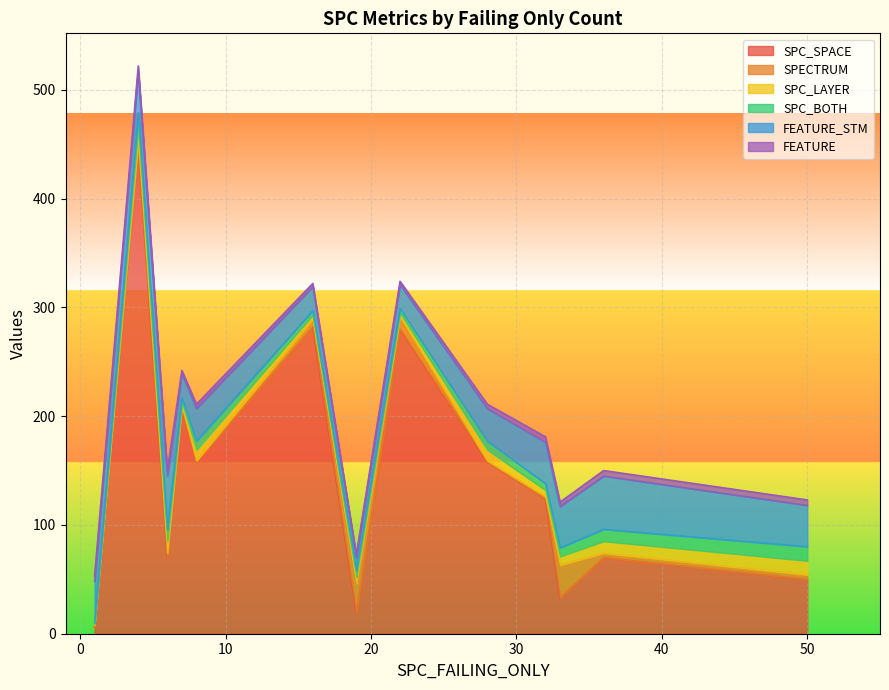

In SPC_SPACE, how many points are higher than both neighbors (excluding endpoints)?

5